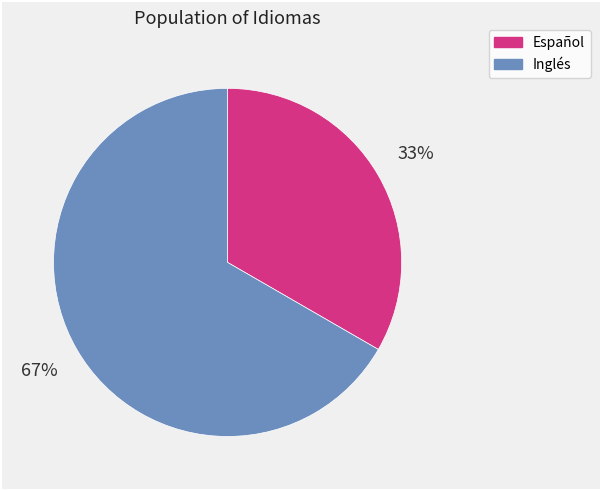

How many slices are in this pie chart?

2